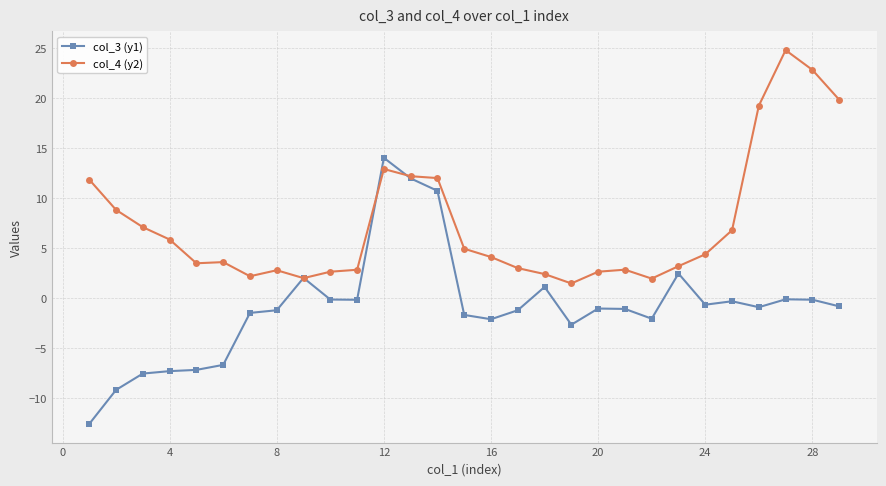

What is the value of the col_4 (y2) point at the 12th from the left?

12.9